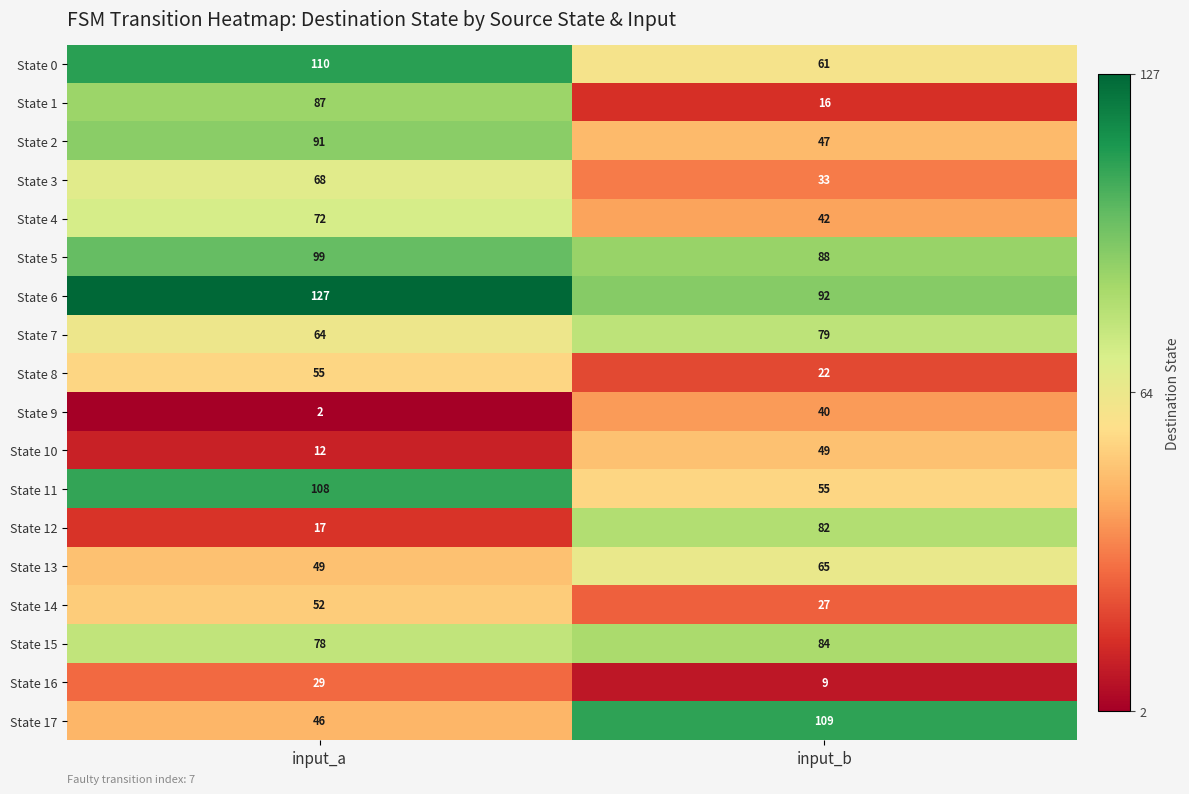

Between input_a and input_b, which series saw the biggest shift?

State 1